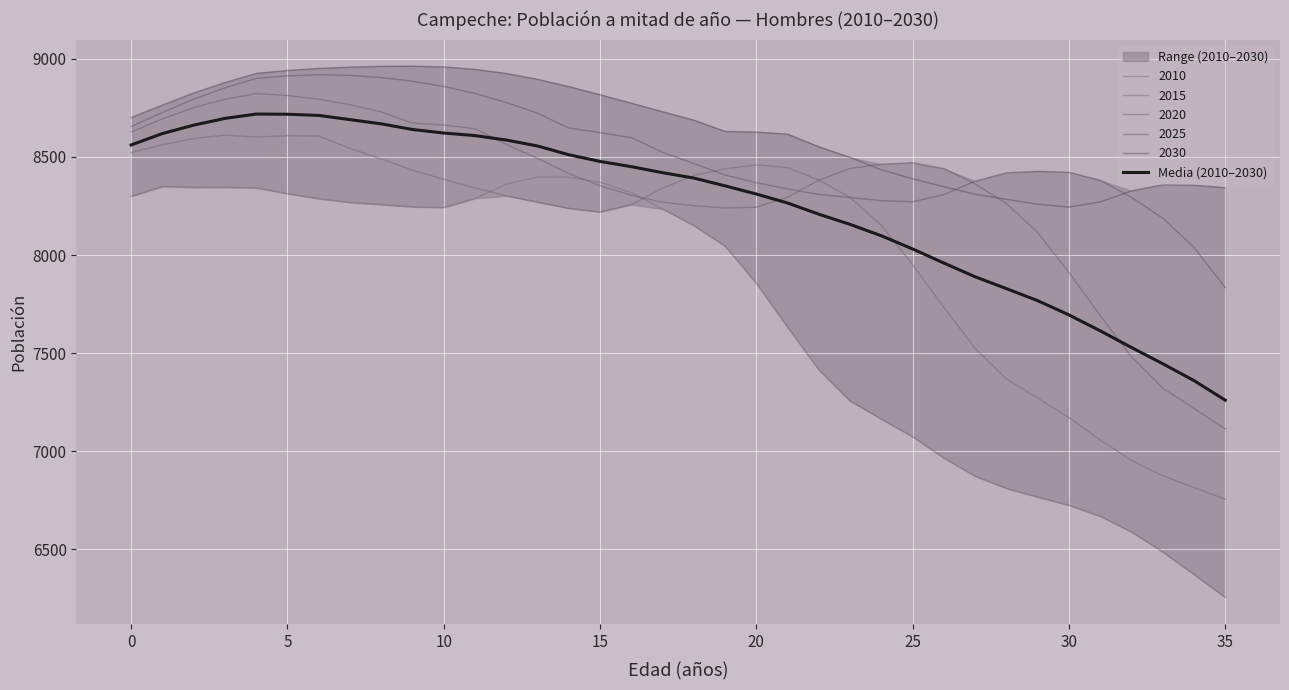

What is the difference between the maximum and minimum values?

1458.6